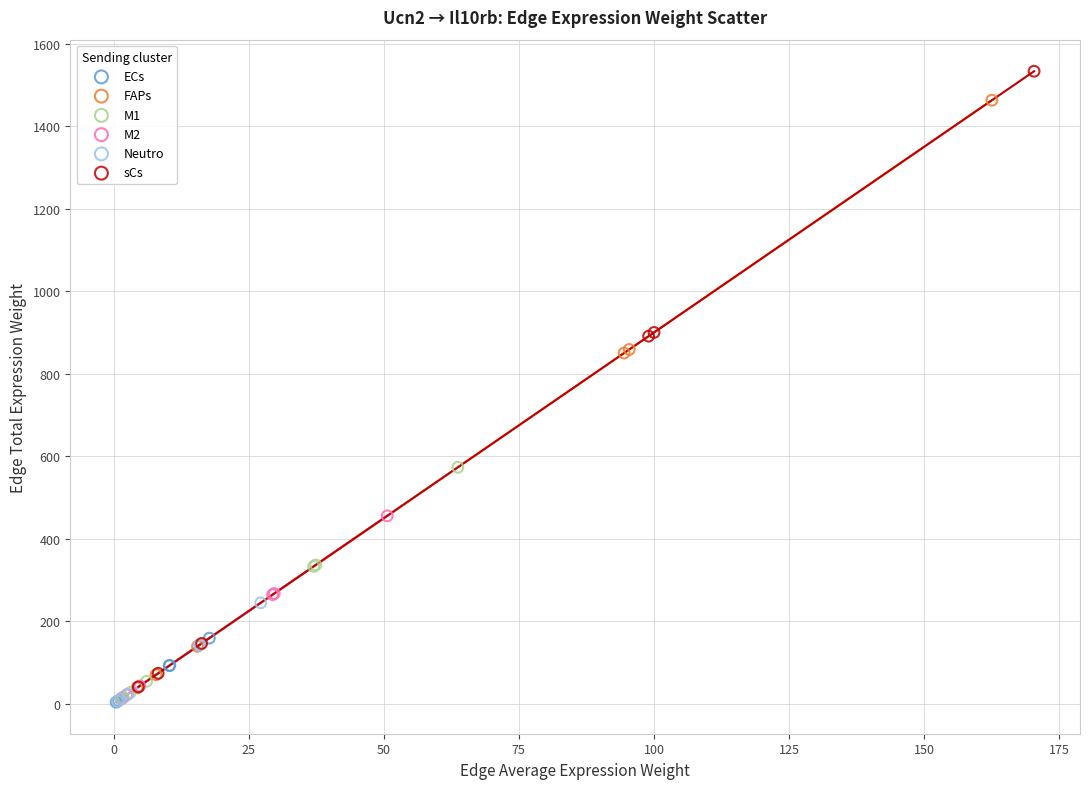

Which series contains the highest Y value?

sCs